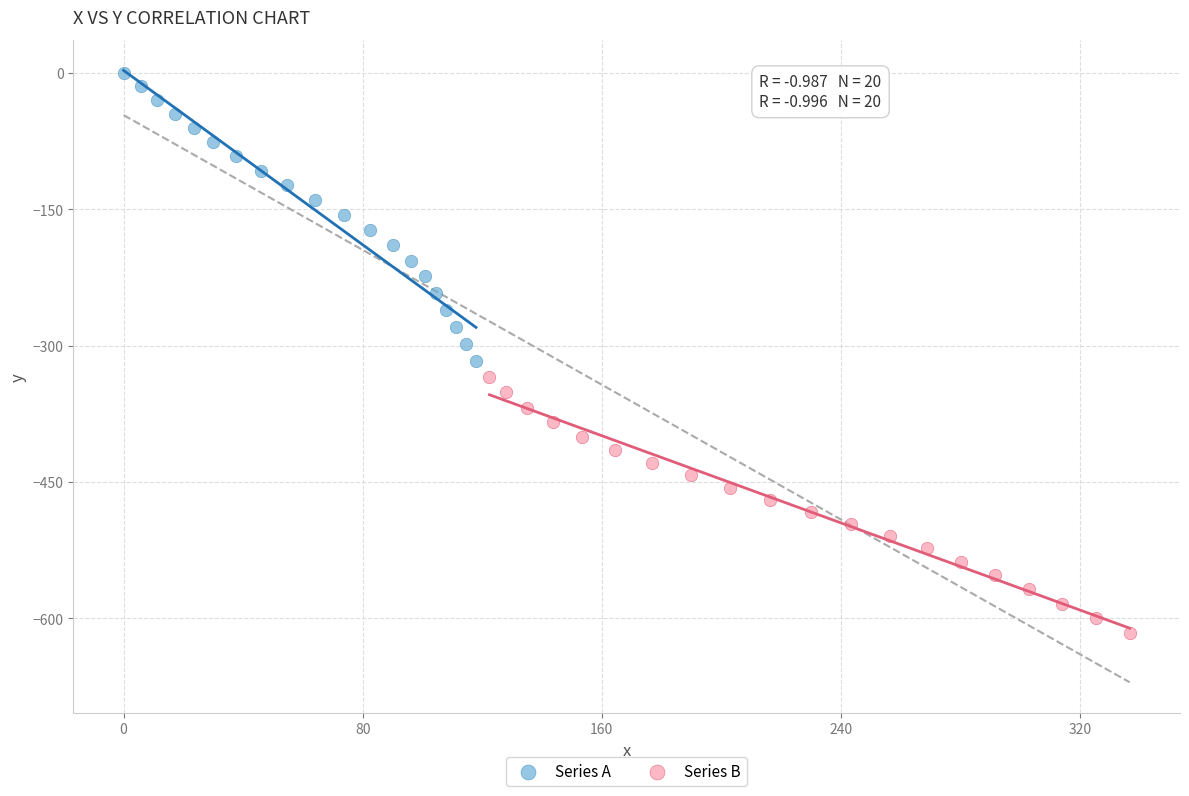

Which series has the widest spread of Y values?

Series A